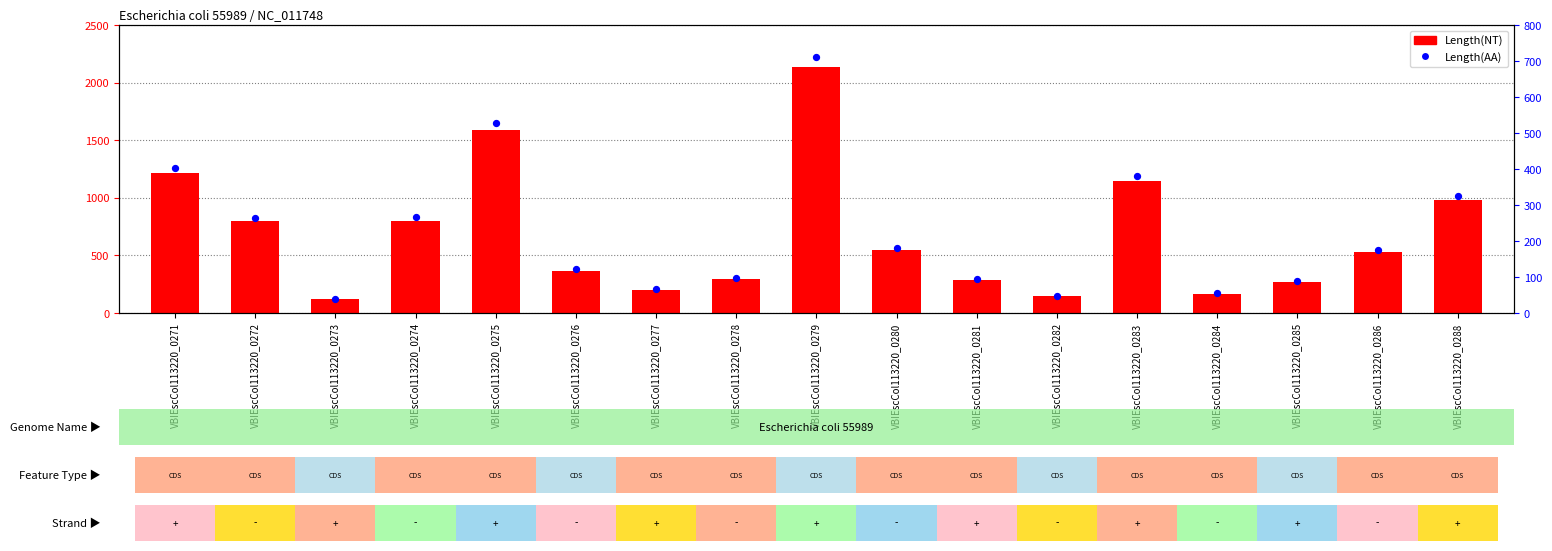

At how many categories does at least one series exceed 2016?

1